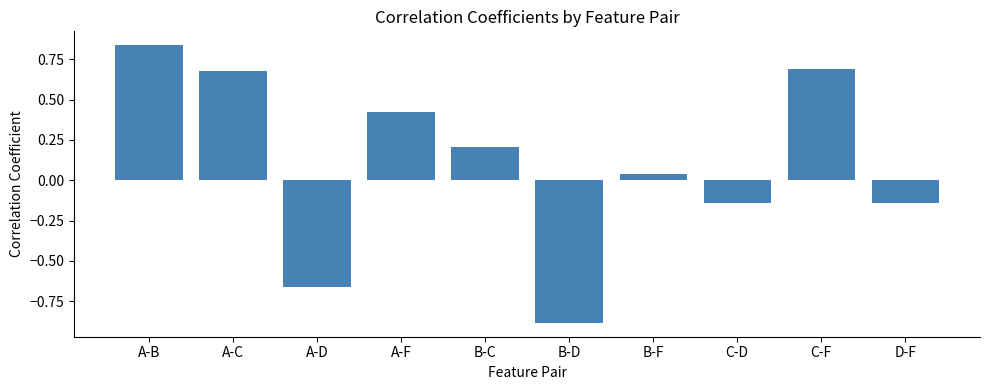

What is the average value?

0.1